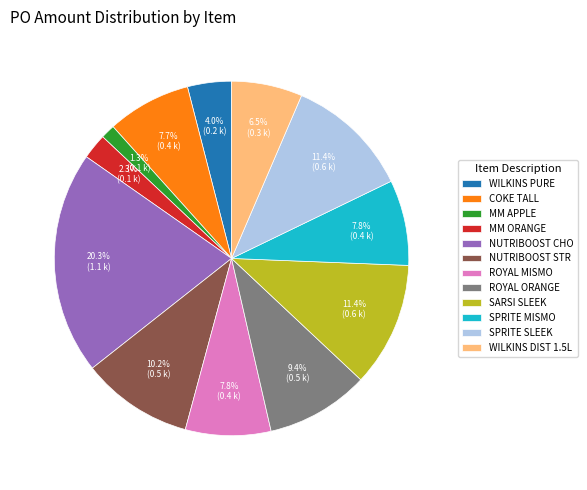

What is the total percentage of MM APPLE and COKE TALL?

9.0%